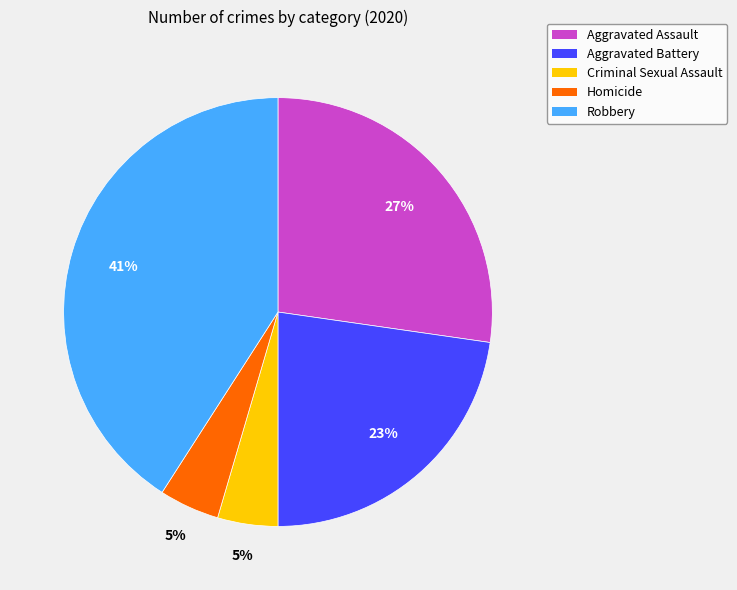

To the nearest percent, what portion does Aggravated Assault represent?

27%